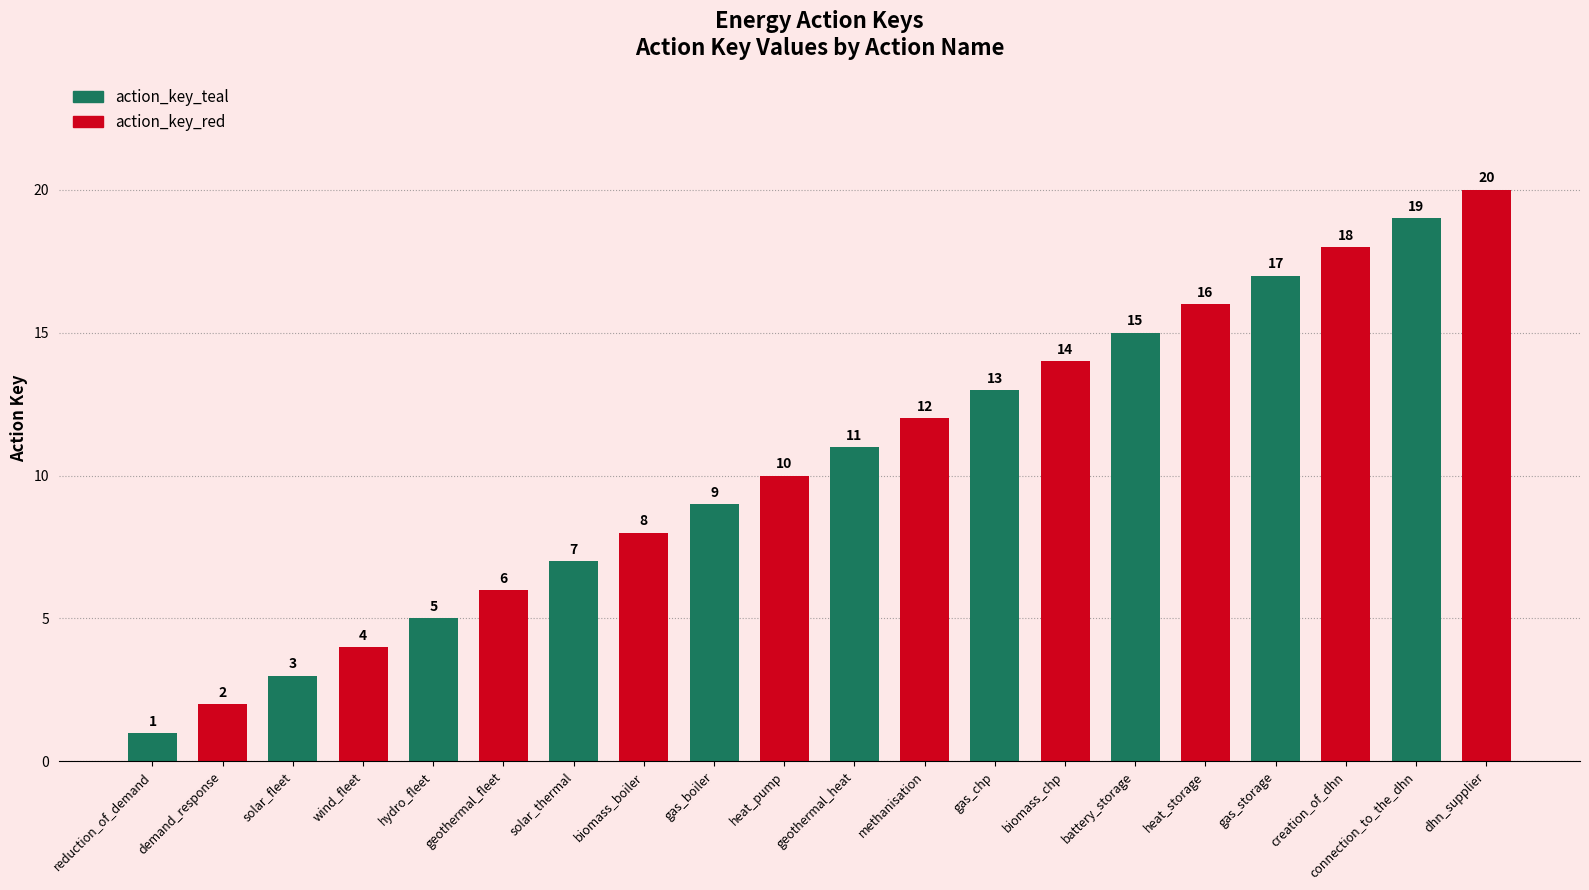

Rank the categories by value from highest to lowest.

dhn_supplier, connection_to_the_dhn, creation_of_dhn, gas_storage, heat_storage, battery_storage, biomass_chp, gas_chp, methanisation, geothermal_heat, heat_pump, gas_boiler, biomass_boiler, solar_thermal, geothermal_fleet, hydro_fleet, wind_fleet, solar_fleet, demand_response, reduction_of_demand